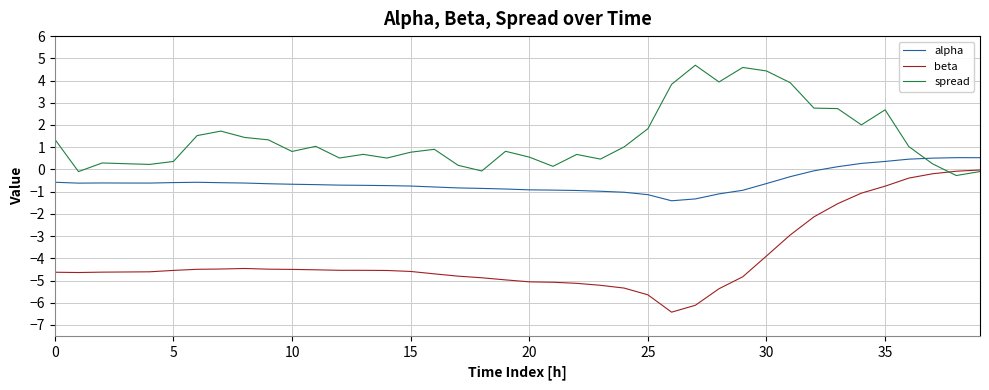

Rank the series by their maximum value, from highest to lowest.

spread, alpha, beta